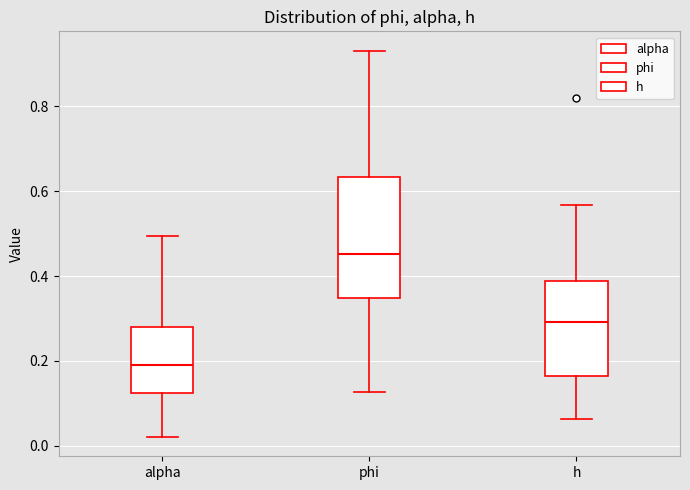

Which box is the tallest, from its lower edge to its upper edge?

phi